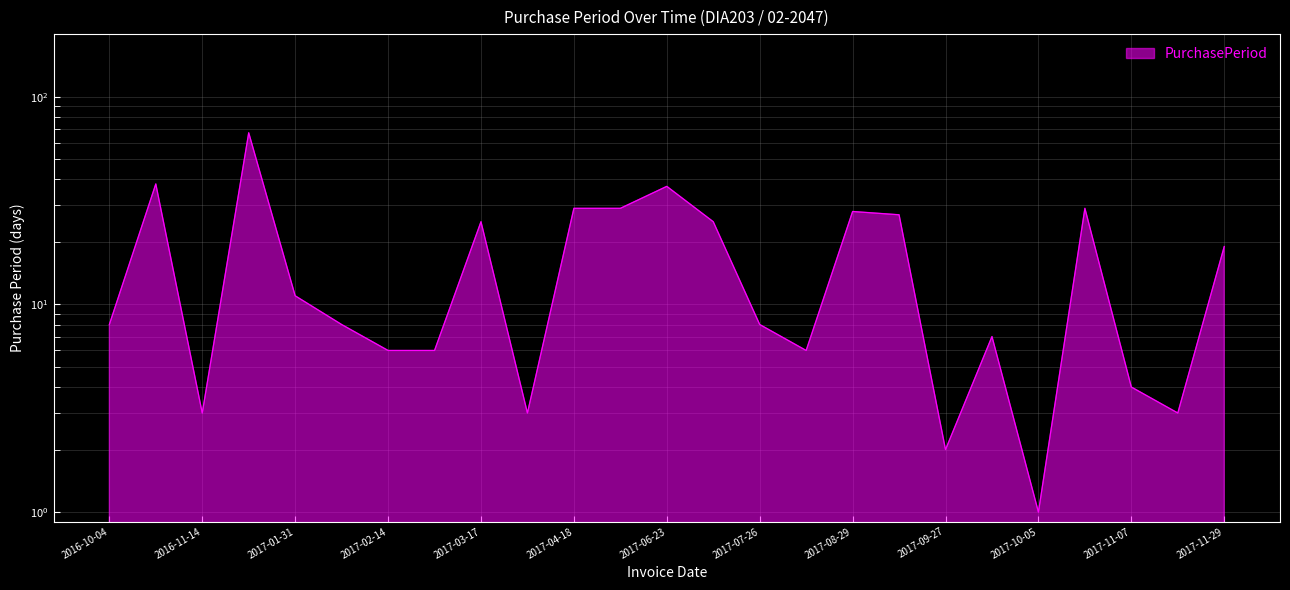

Reading right to left, what are all the values shown in this chart?

2017-11-29=19	2017-11-10=3	2017-11-07=4	2017-11-03=29	2017-10-05=1	2017-10-04=7	2017-09-27=2	2017-09-25=27	2017-08-29=28	2017-08-01=6	2017-07-26=8	2017-07-18=25	2017-06-23=37	2017-05-17=29	2017-04-18=29	2017-03-20=3	2017-03-17=25	2017-02-20=6	2017-02-14=6	2017-02-08=8	2017-01-31=11	2017-01-20=67	2016-11-14=3	2016-11-11=38	2016-10-04=8